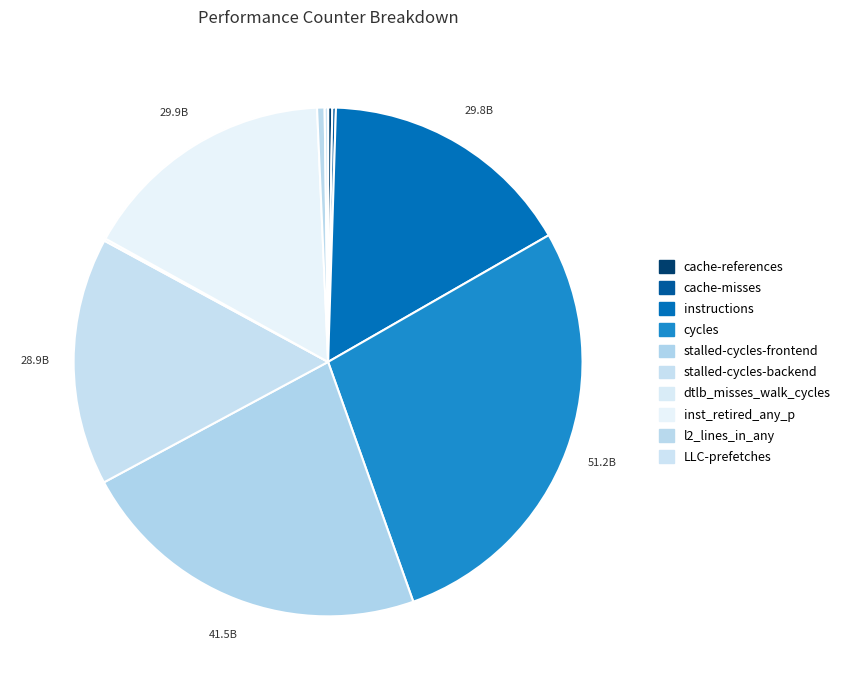

What is the largest slice in the pie chart?

cycles